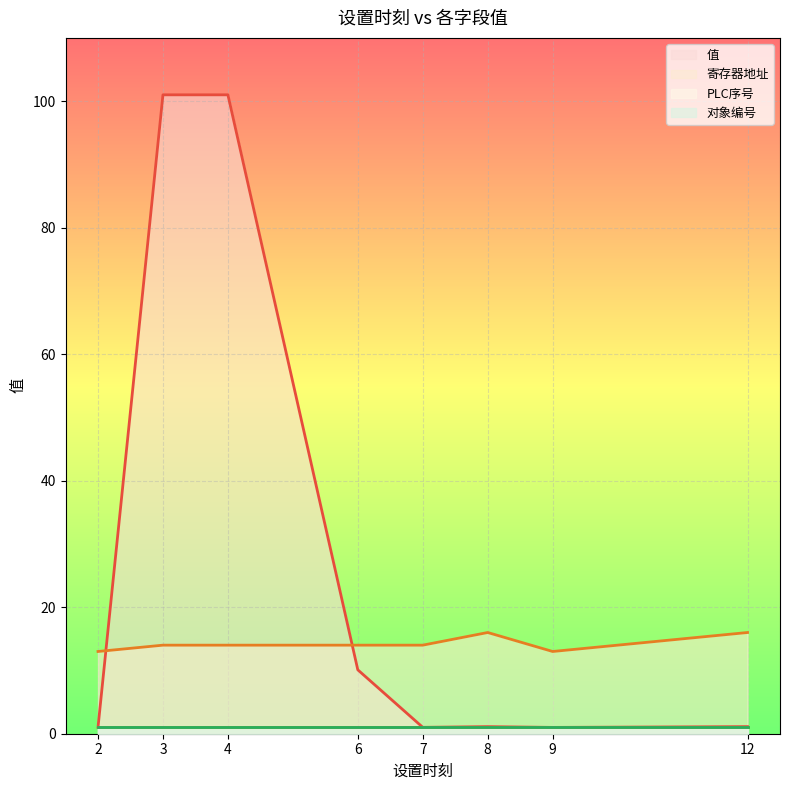

Which category has the highest value in the 寄存器地址 series?

8